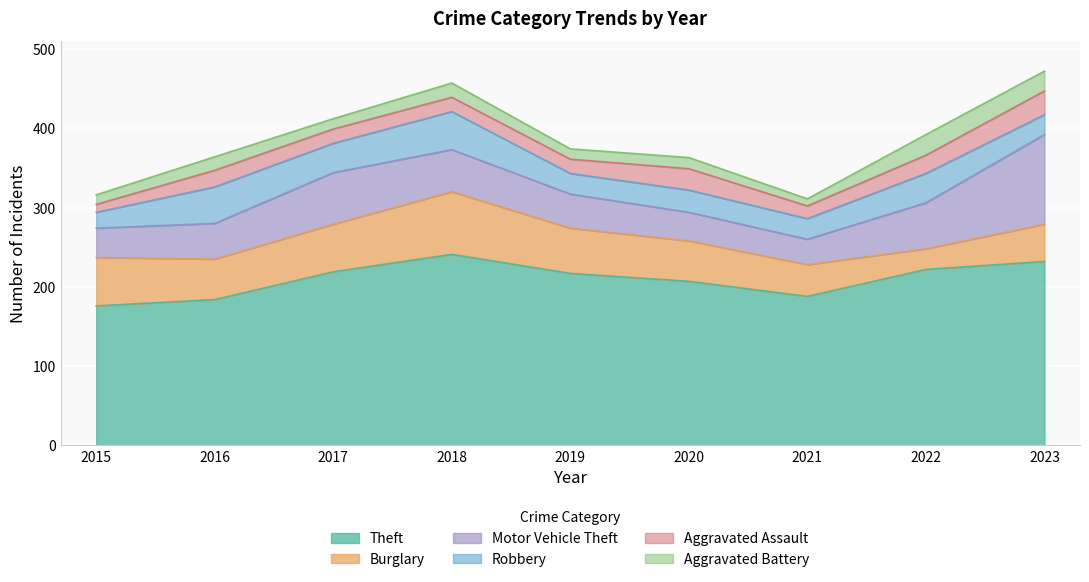

At how many categories does at least one series exceed 157?

9